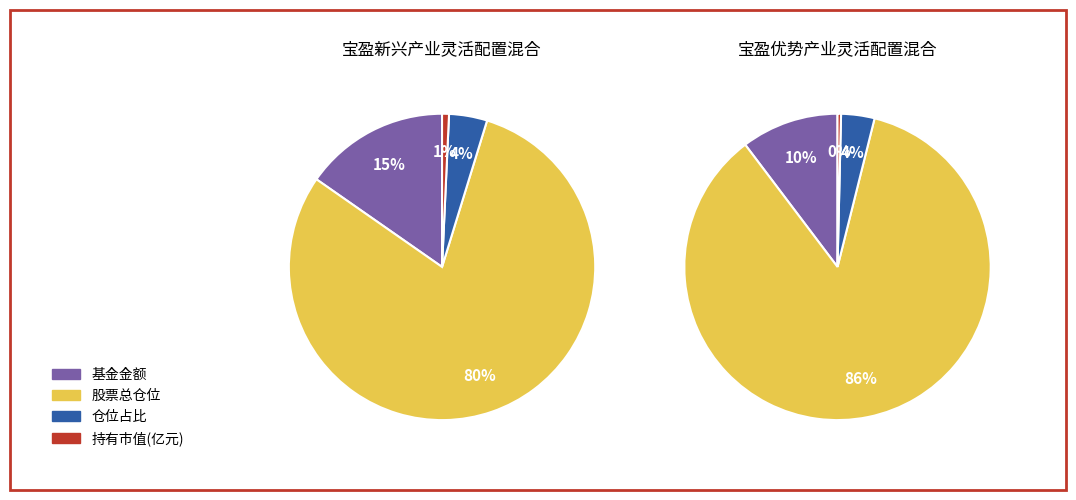

What percentage is the 0 slice, to the nearest percent?

15%